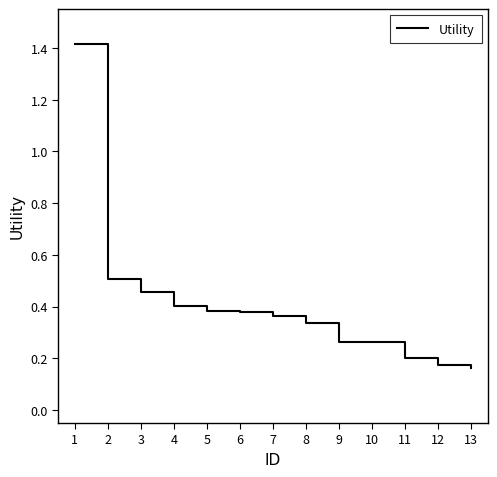

What is the greatest value displayed?

1.4